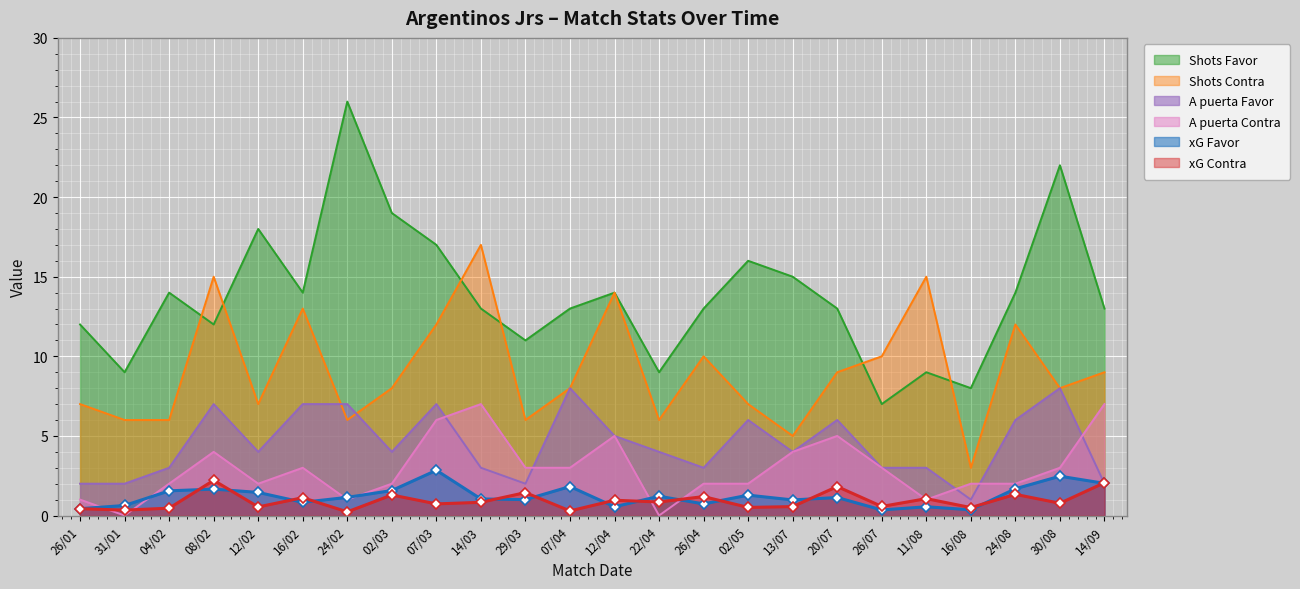

Rank the categories by Shots Favor value from highest to lowest.

24/02, 30/08, 02/03, 12/02, 07/03, 02/05, 13/07, 04/02, 16/02, 12/04, 24/08, 14/03, 07/04, 26/04, 20/07, 14/09, 26/01, 08/02, 29/03, 31/01, 22/04, 11/08, 16/08, 26/07